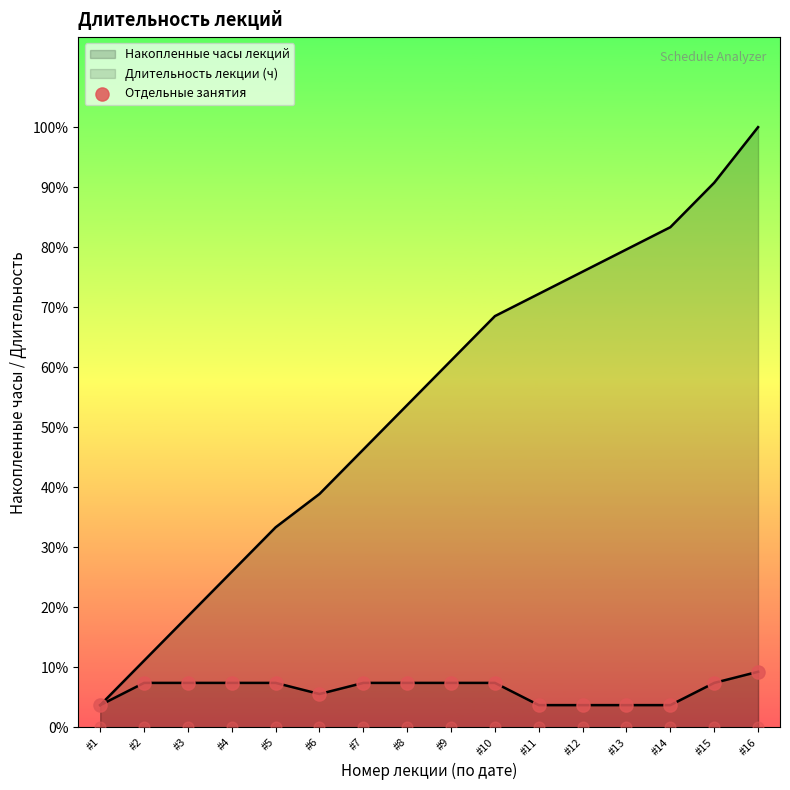

Between #7 and #12, which is larger?

#7